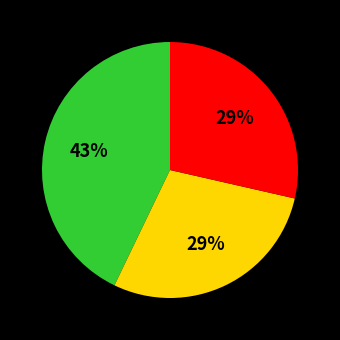

Is there any slice that represents more than half of the pie?

No